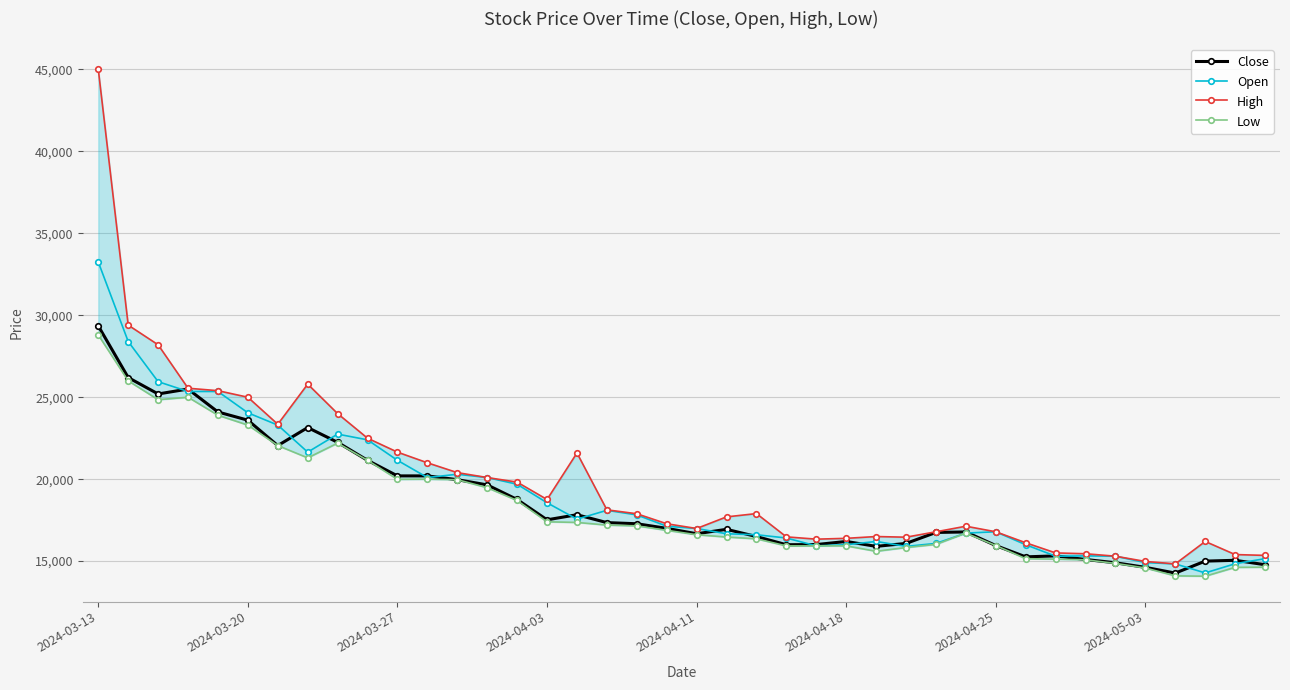

How many lines are shown in the chart?

4